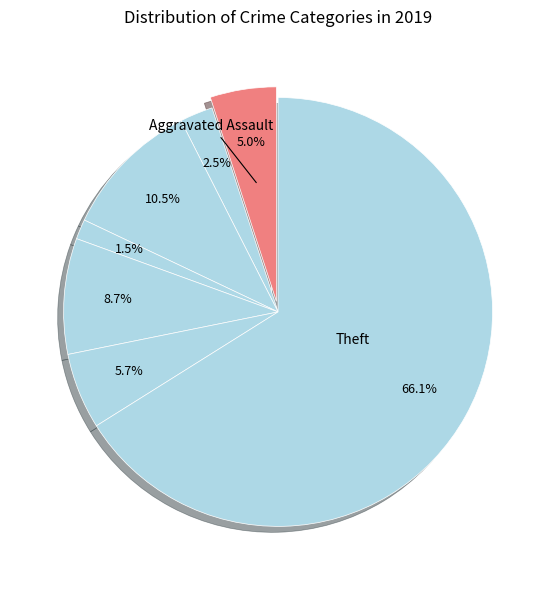

What percentage is the Robbery slice, to the nearest percent?

6%